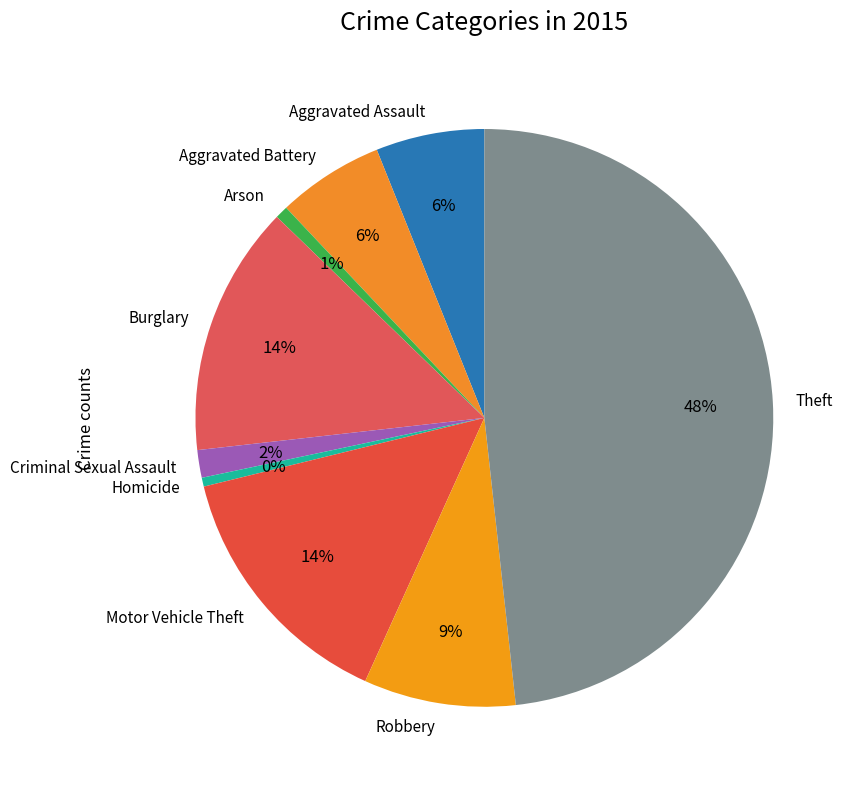

To the nearest percent, what is the difference between the largest and smallest slice percentages?

48%